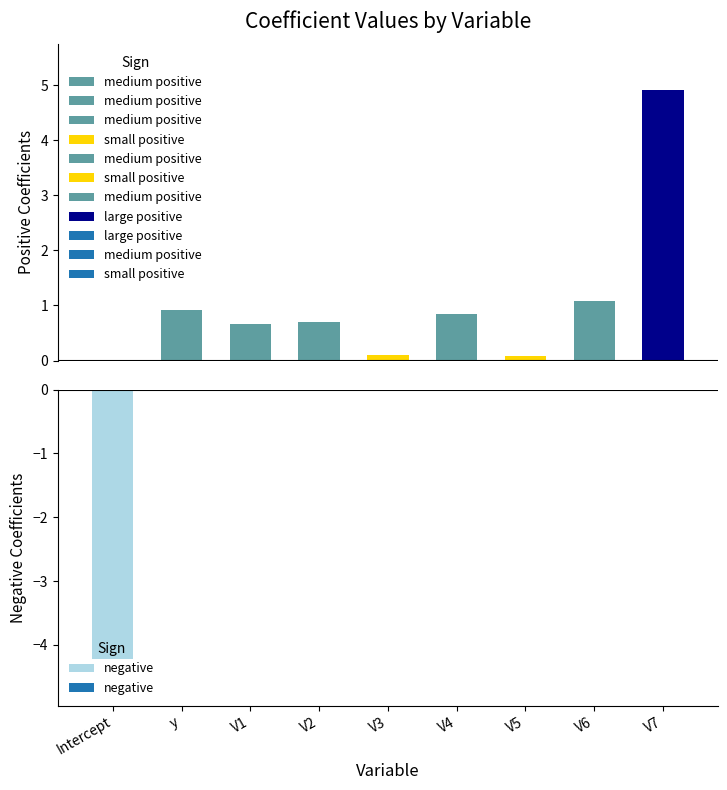

Rank the categories by value from highest to lowest.

V7, V6, y, V4, V2, V1, V3, V5, Intercept